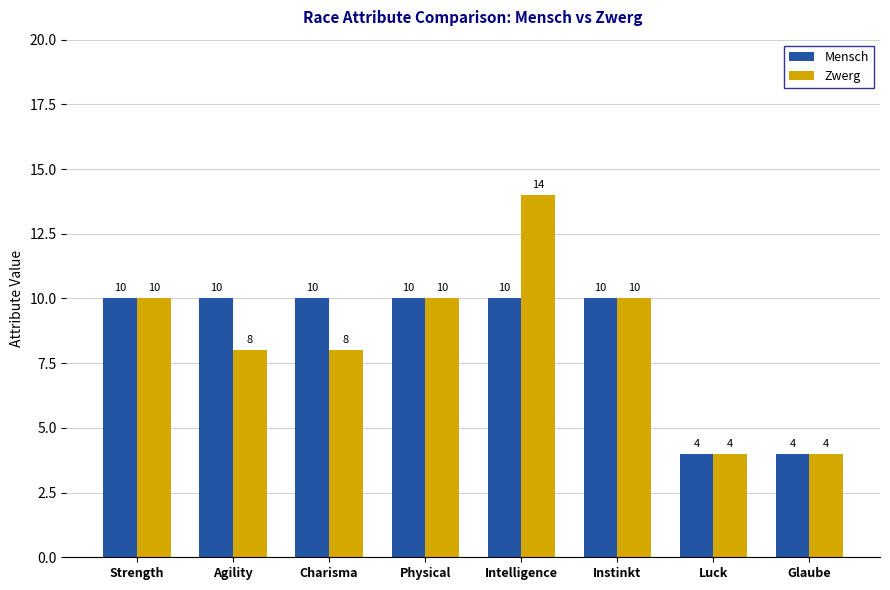

Reading left to right, what are all the values shown in this chart?

Mensch: 10	10	10	10	10	10	4	4
Zwerg: 10	8	8	10	14	10	4	4